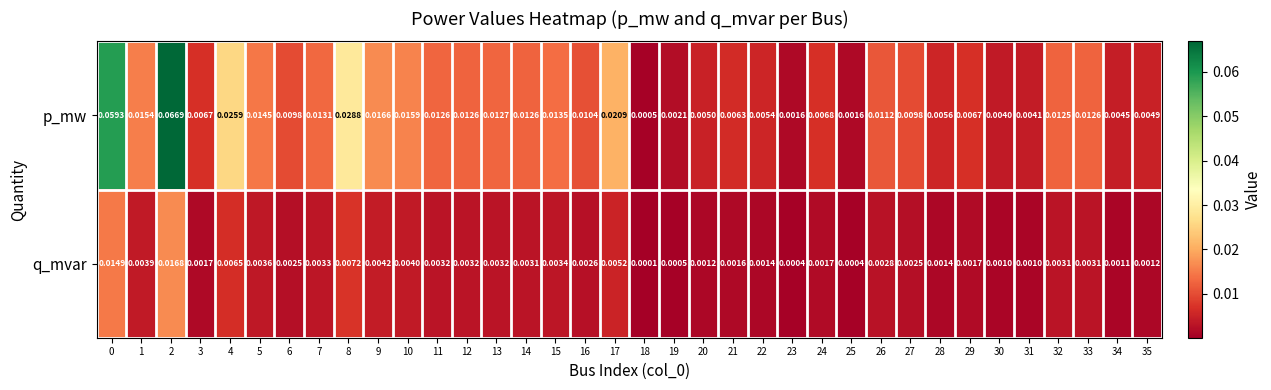

Is the value of p_mw at 1 greater than the value of q_mvar at 11?

Yes